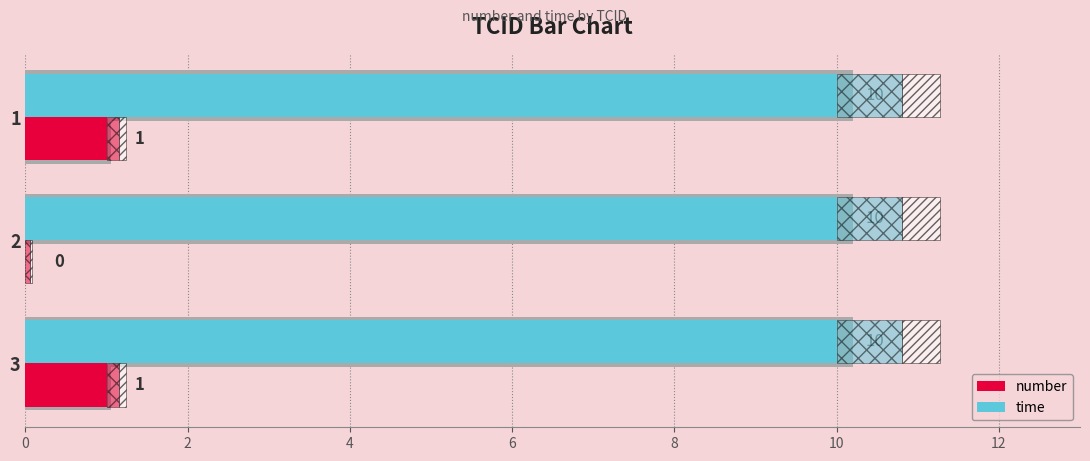

The value of time at 0 is 0.5. True or false?

False